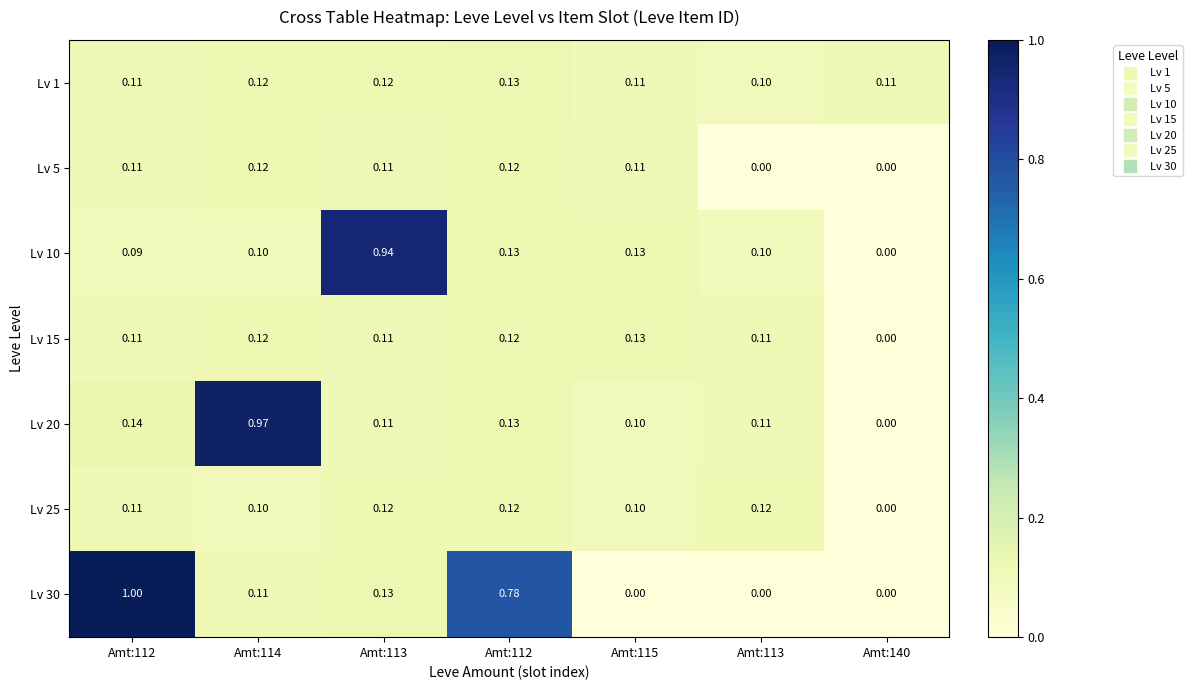

Count the number of categories in the chart.

7